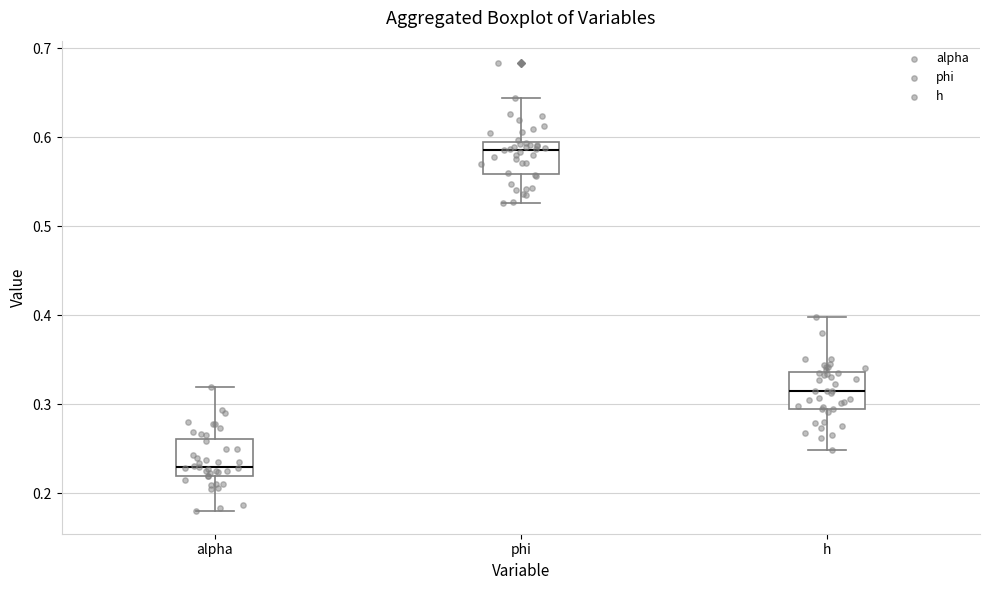

Where is the lower edge of the box for h on the y-axis? The values are not printed on the chart, so give them approximately, as read against the axis.

0.29